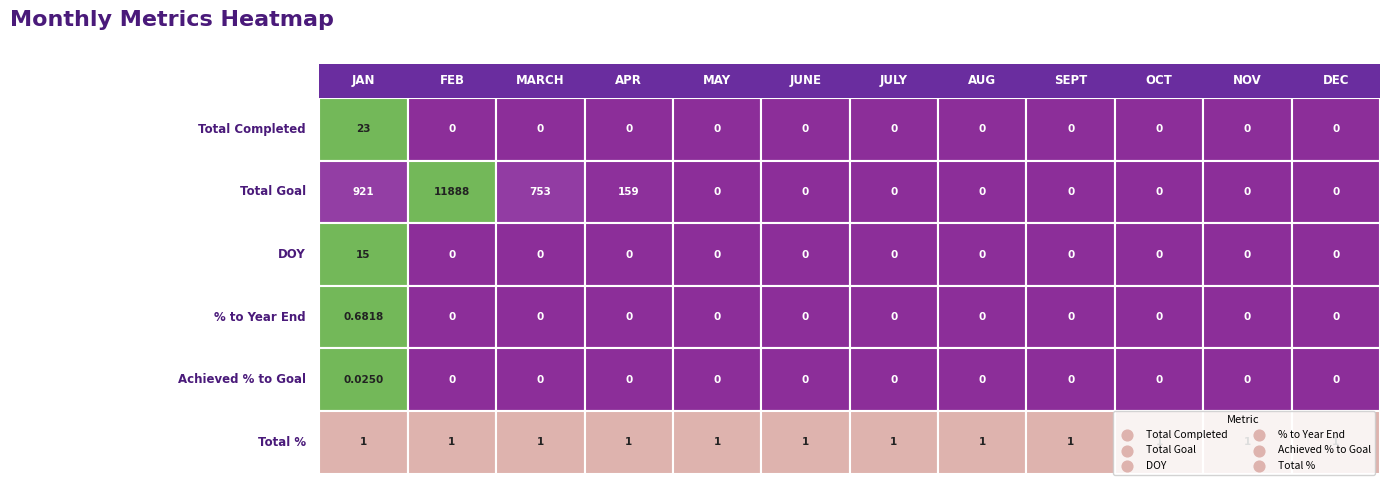

At which label does Total % reach its minimum?

JAN